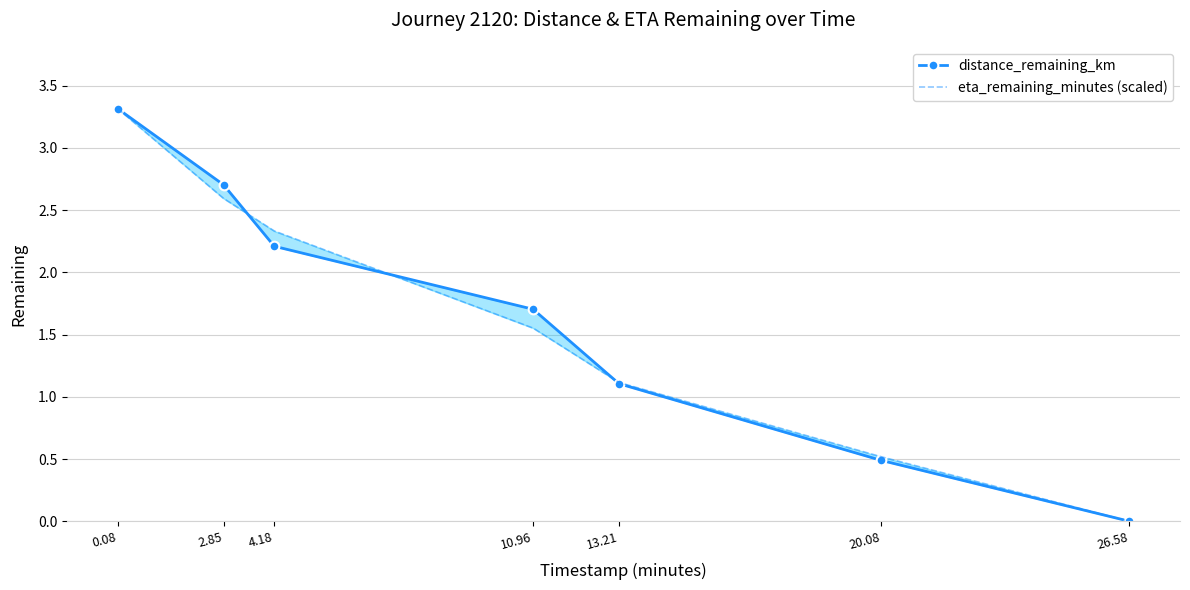

Is the value of eta_remaining_minutes (scaled) at 0.08 greater than the value of distance_remaining_km at 2.85?

Yes